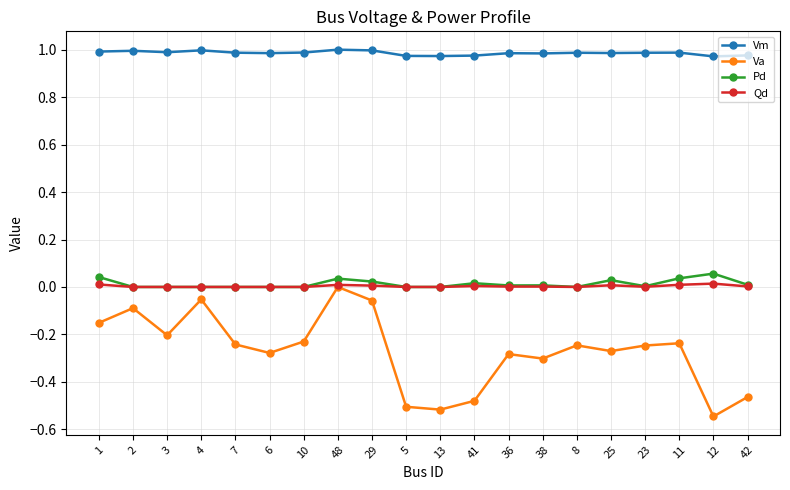

What is the difference between the highest and lowest values at 8?

1.2